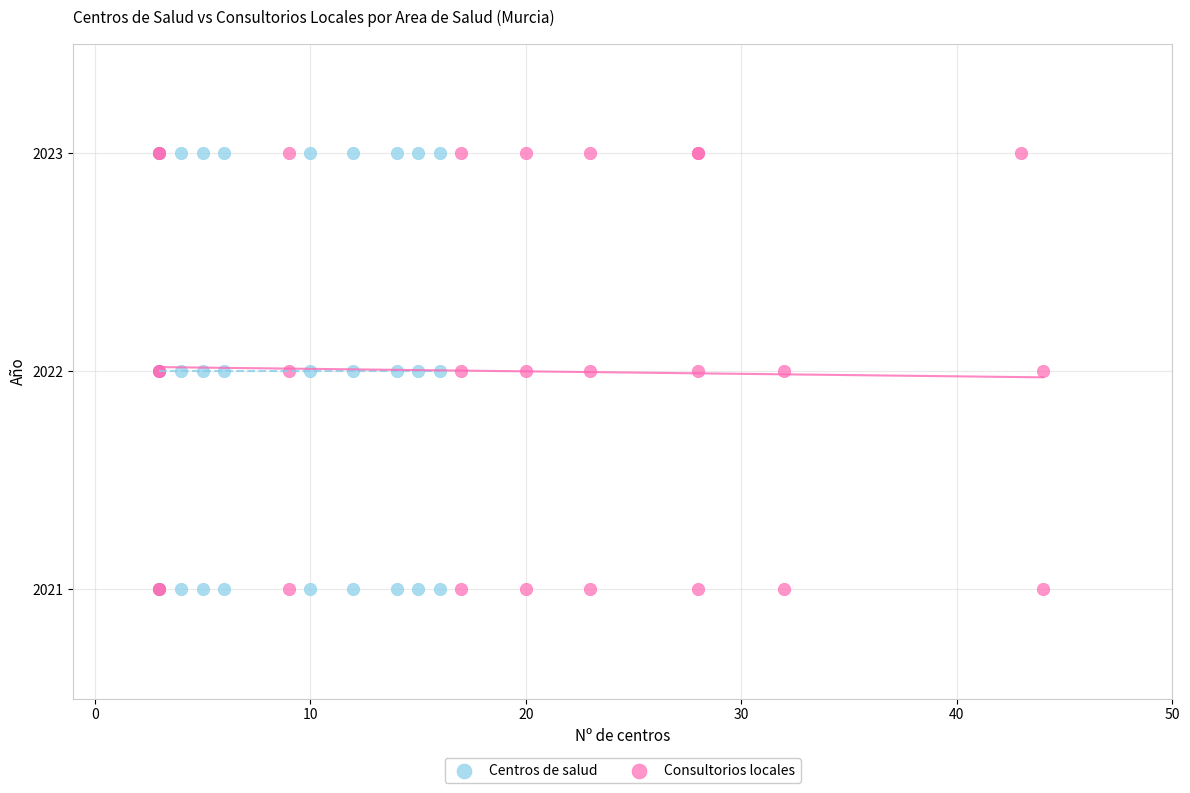

What are all the series names shown in the legend?

Centros de salud, Consultorios locales